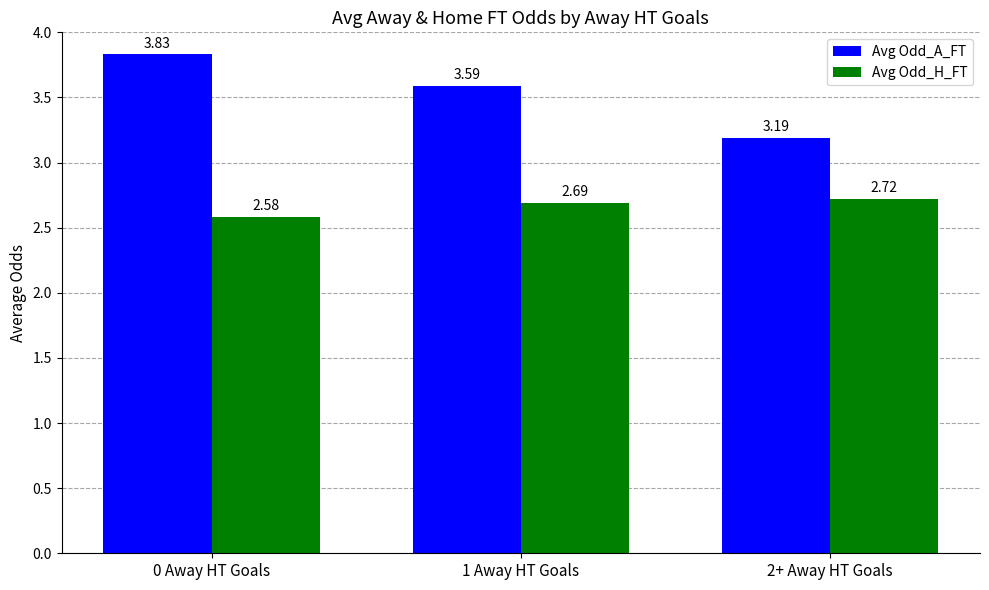

What is the total value across all series at 0 Away HT Goals?

6.4